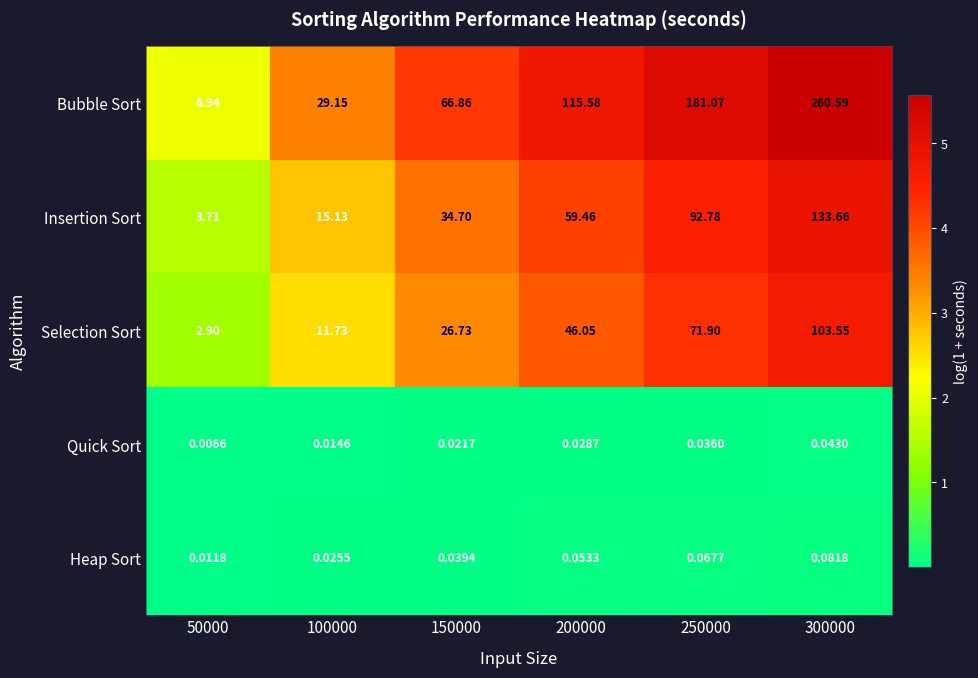

Which series has the largest range (max minus min)?

Bubble Sort